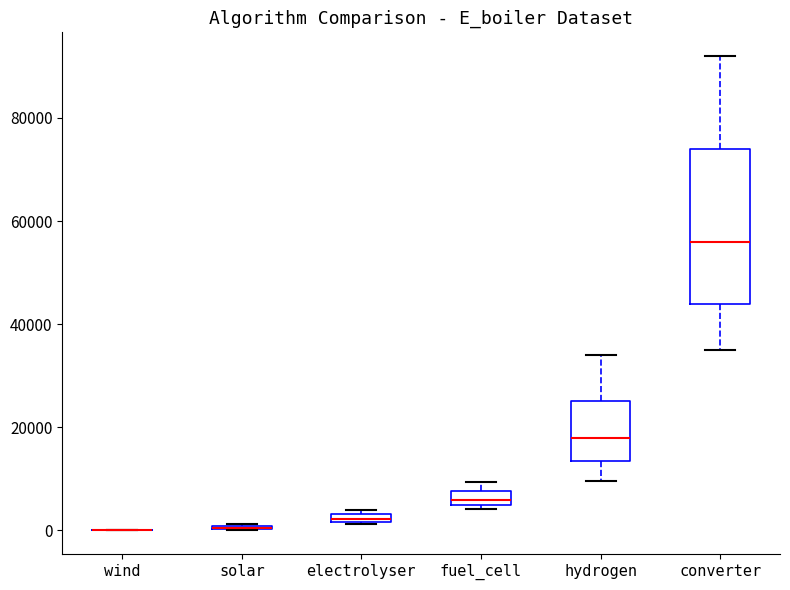

Comparing the boxes themselves (not the whiskers), which one is the tallest?

converter